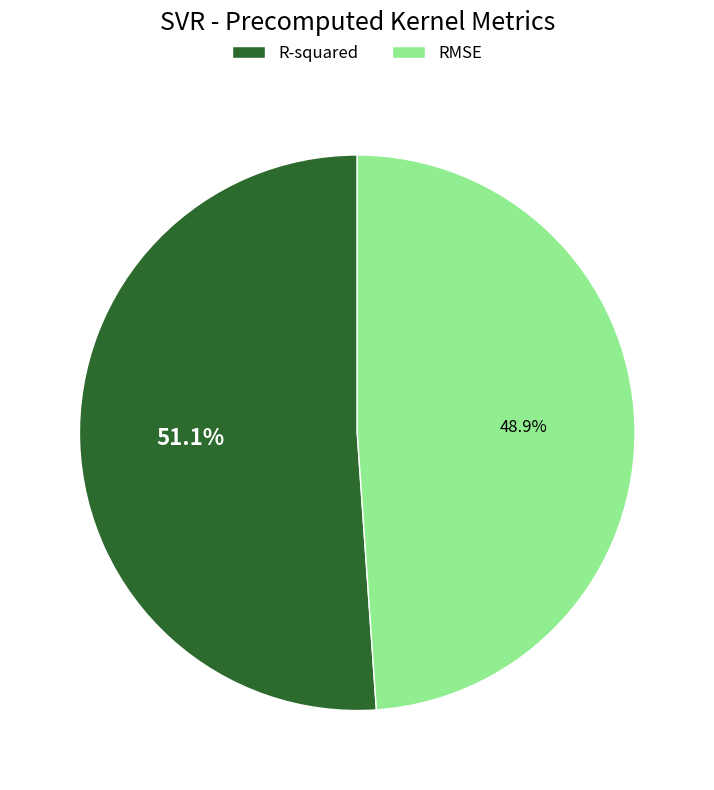

Which slice is the largest?

R-squared